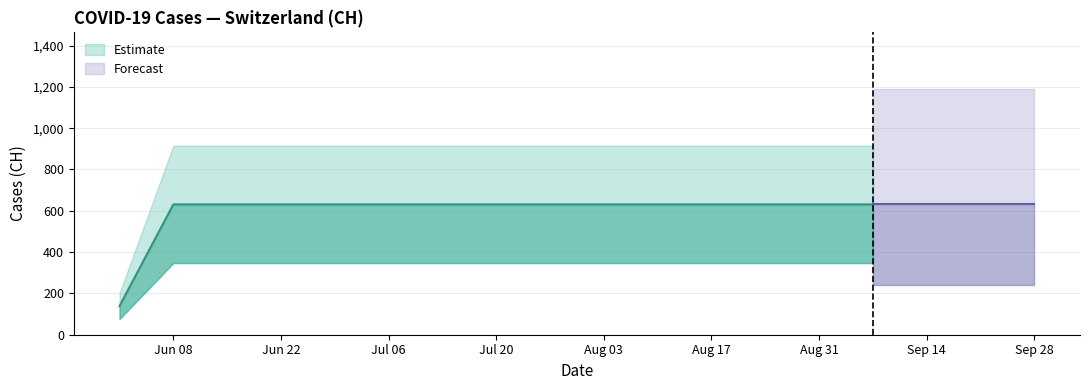

Reading right to left, list all the values displayed in this chart.

2020-09-28=631	2020-09-21=631	2020-09-14=631	2020-09-07=631	2020-08-31=631	2020-08-24=631	2020-08-17=631	2020-08-10=631	2020-08-03=631	2020-07-27=631	2020-07-20=631	2020-07-13=631	2020-07-06=631	2020-06-29=631	2020-06-22=631	2020-06-15=631	2020-06-08=631	2020-06-01=139